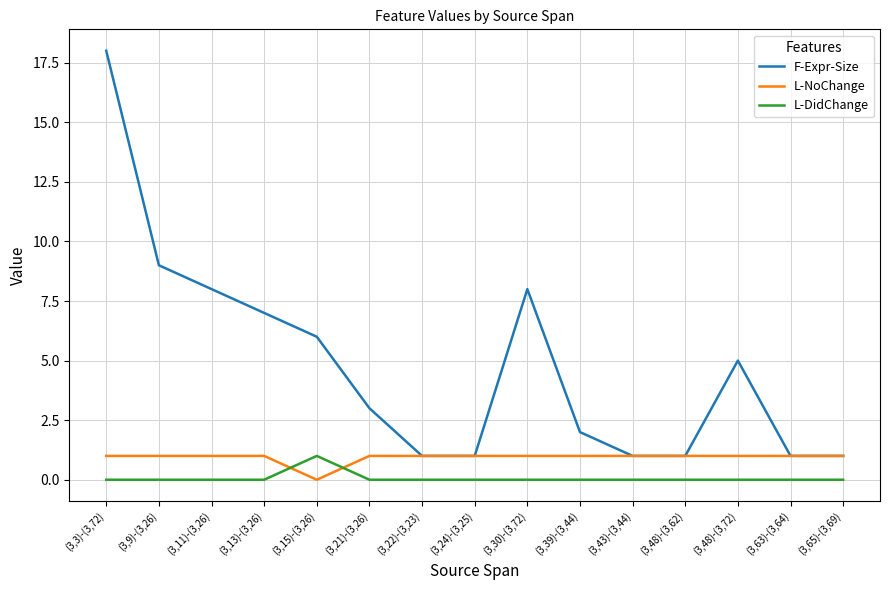

Is it true that F-Expr-Size equals 10 at (3,15)-(3,26)?

False